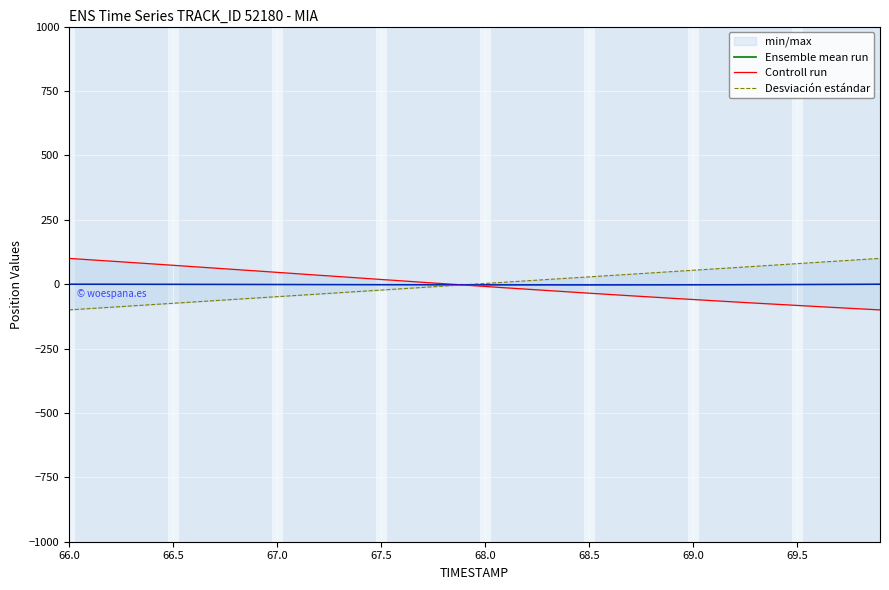

Is it true that Ensemble mean run equals -1.7 at 70.0?

False